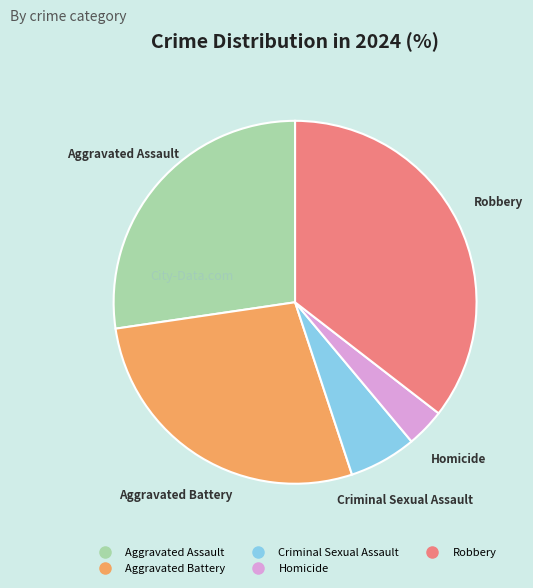

Is the sum of Robbery and Aggravated Assault greater than half?

Yes